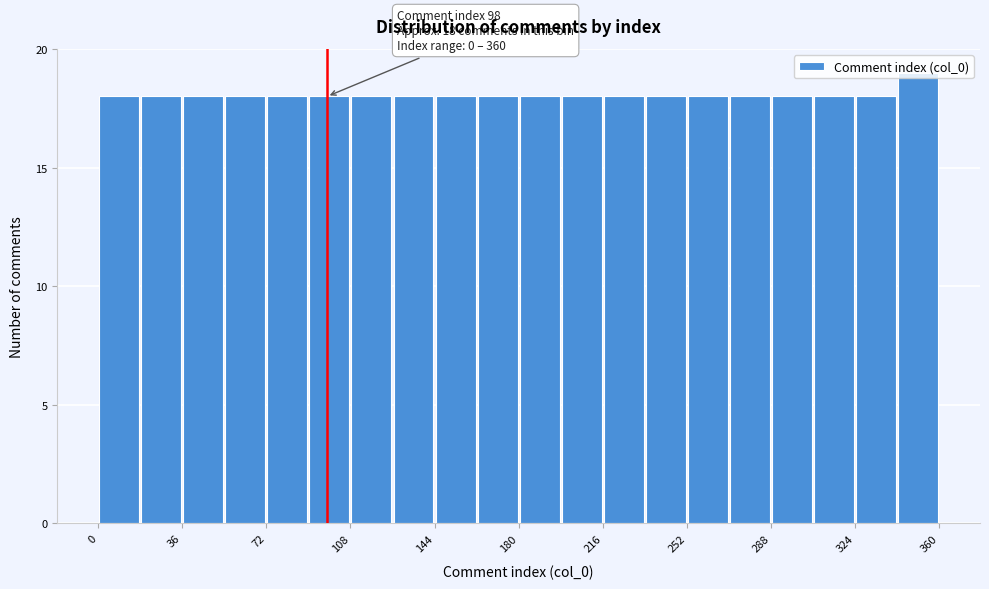

Read against the x-axis, roughly where is the centre of the tallest bar?

350